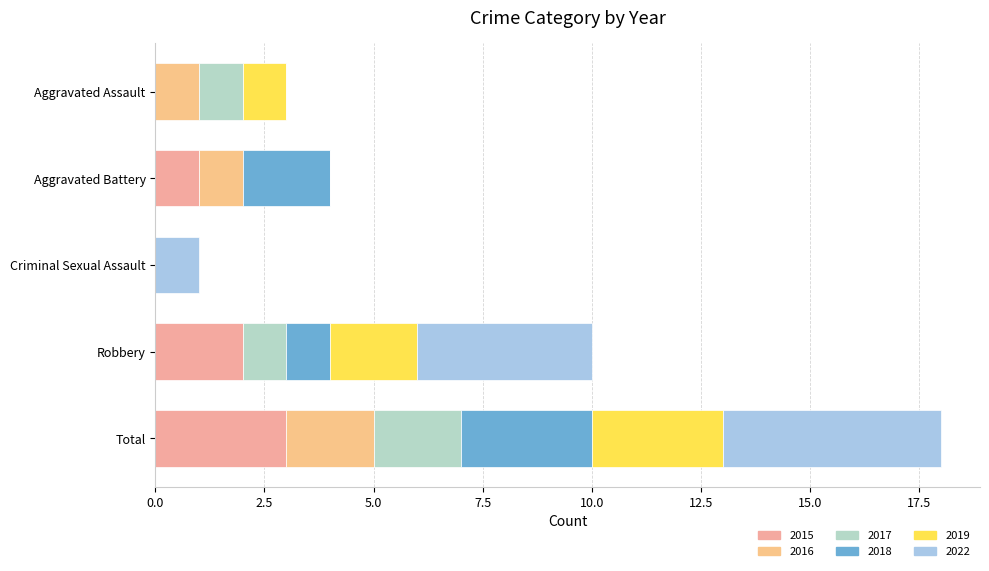

How many series are shown in this chart?

6